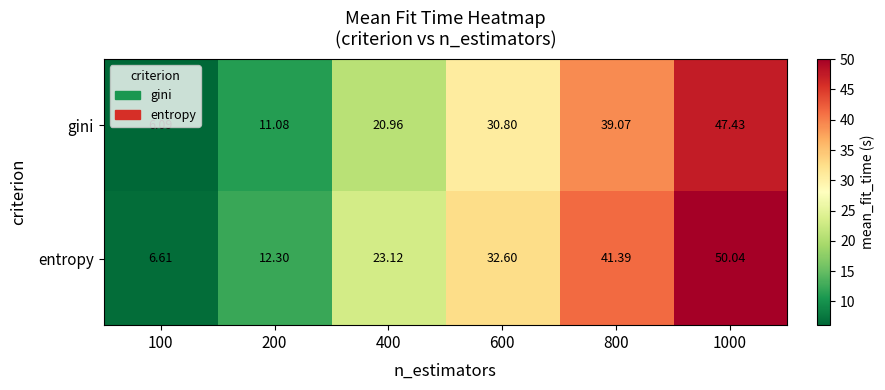

Which series has the largest total across all categories?

entropy